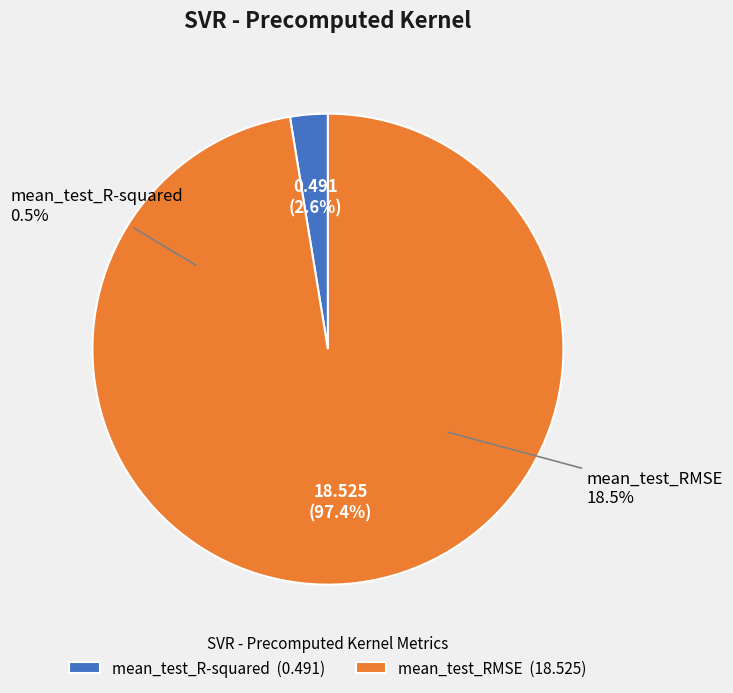

Rank the categories by value from lowest to highest.

mean_test_R-squared, mean_test_RMSE